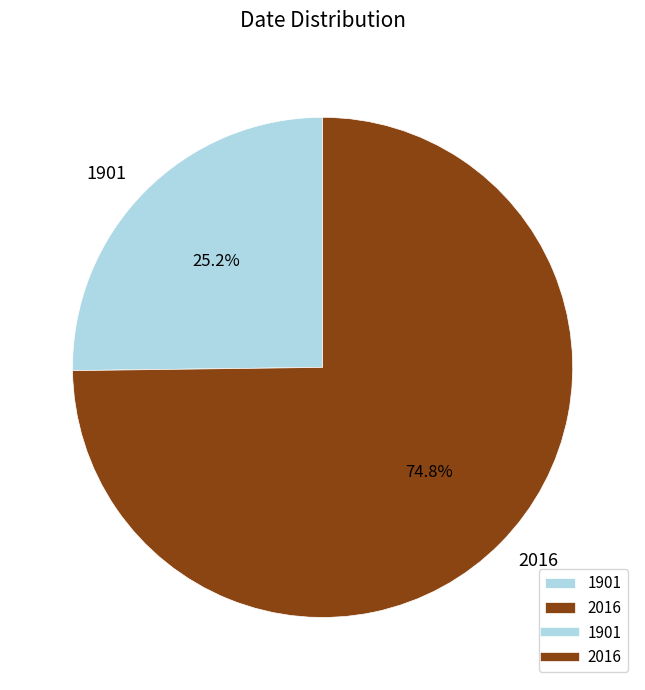

Is it true that 2016 is 75% of the pie?

True